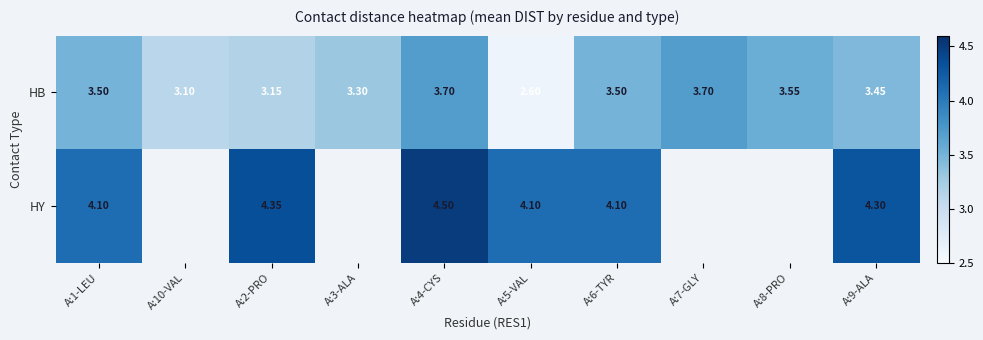

What is the maximum value shown in the chart?

4.5